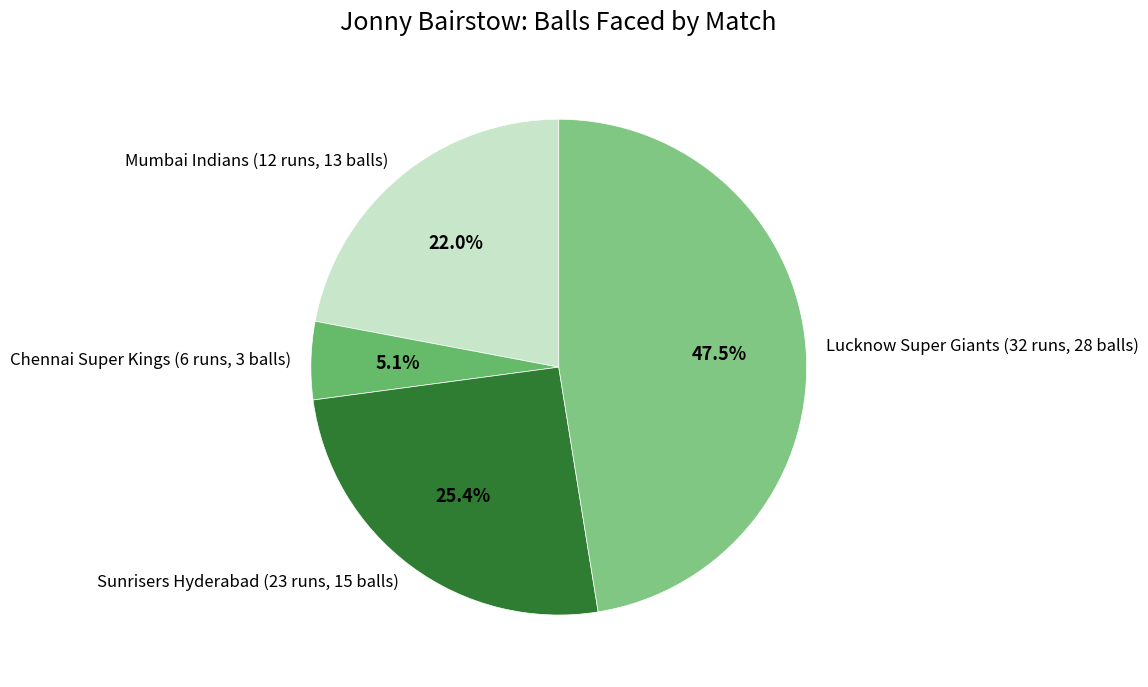

How many segments does this pie chart have?

4